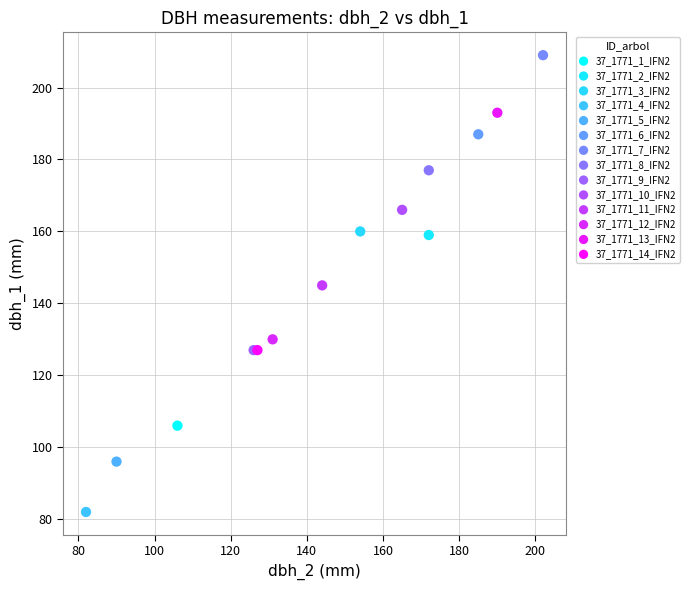

Which series contains the lowest Y value?

37_1771_4_IFN2